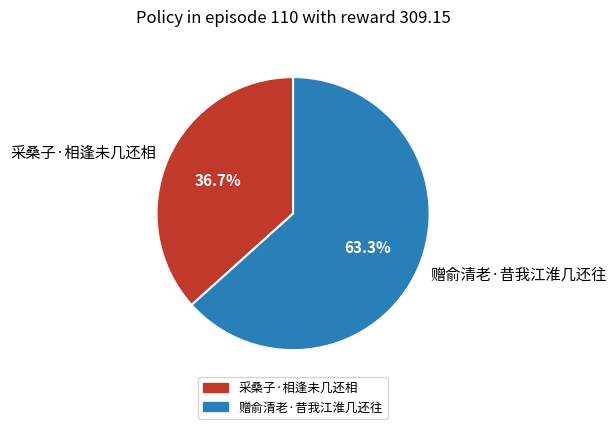

The 采桑子·相逢未几还相 slice represents 28% of the pie. True or false?

False